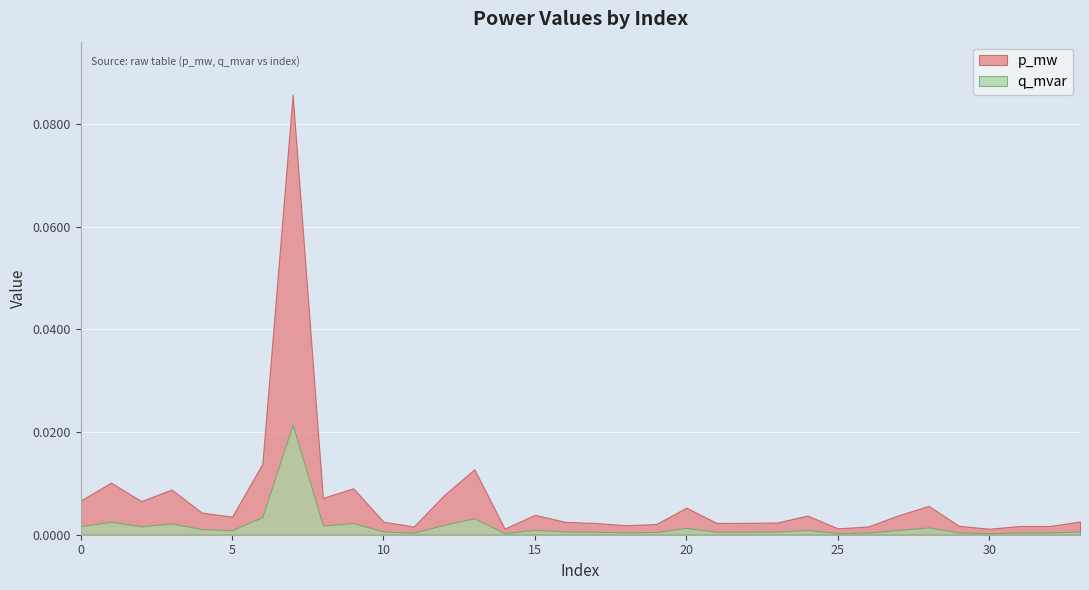

True or false: q_mvar and p_mw intersect in this chart.

False